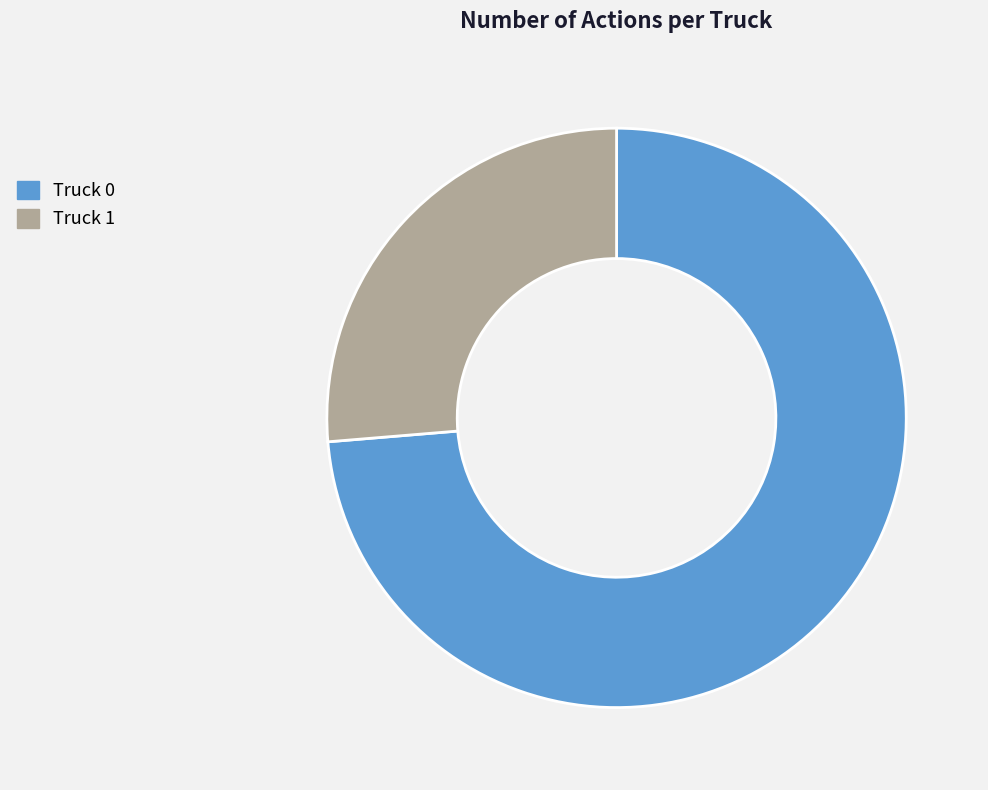

The Truck 1 slice represents 26% of the pie. True or false?

True